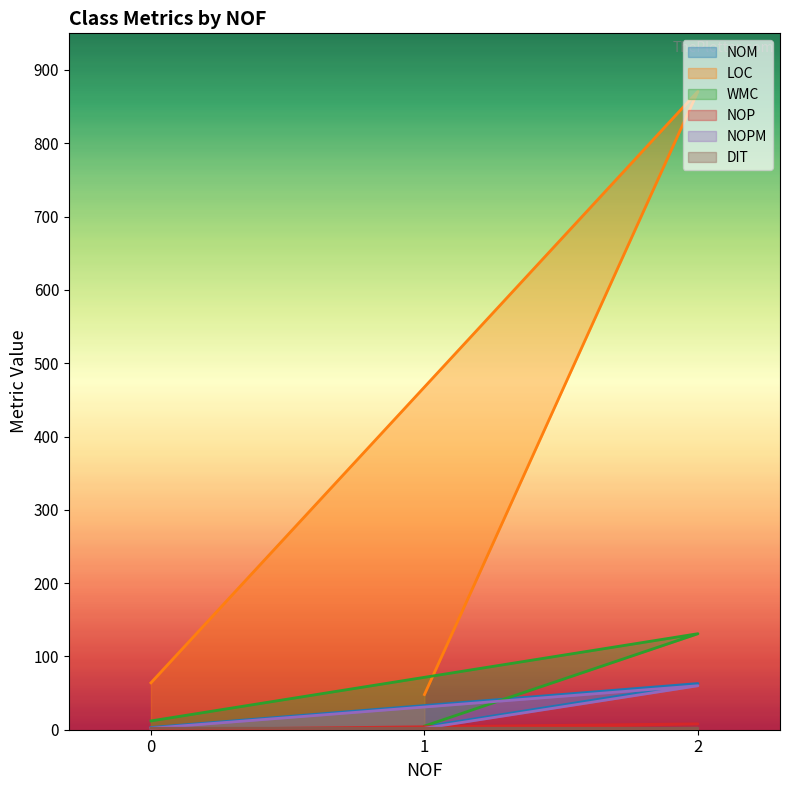

What is the spread (max minus min) of values at 1?

48